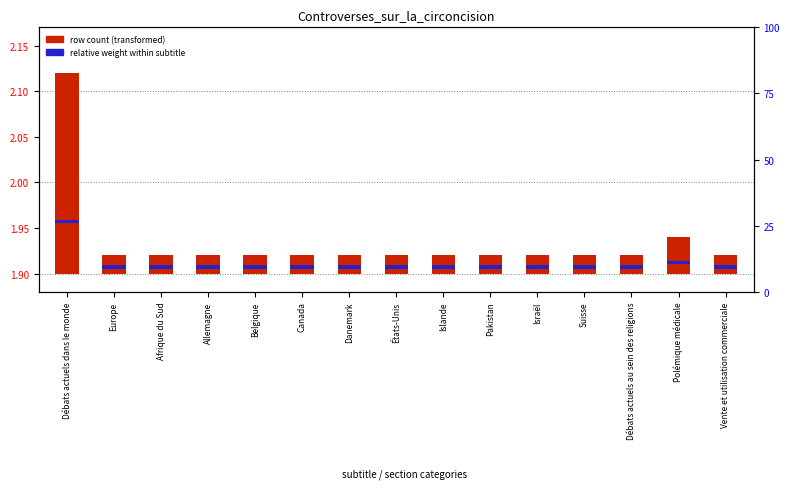

Which series has the largest range (max minus min)?

row count (transformed)